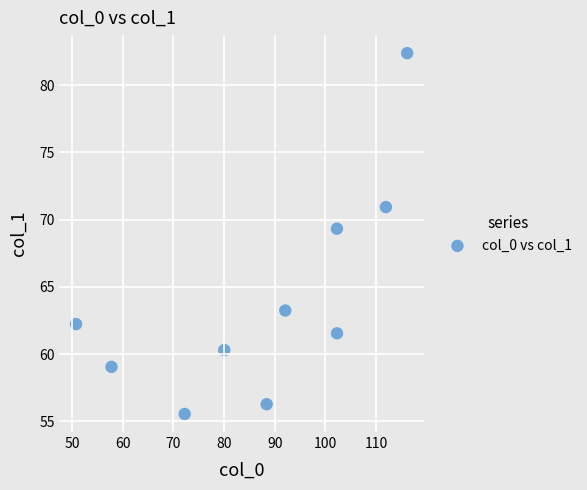

What Y value in the scatter plot is closest to 68?

69.3